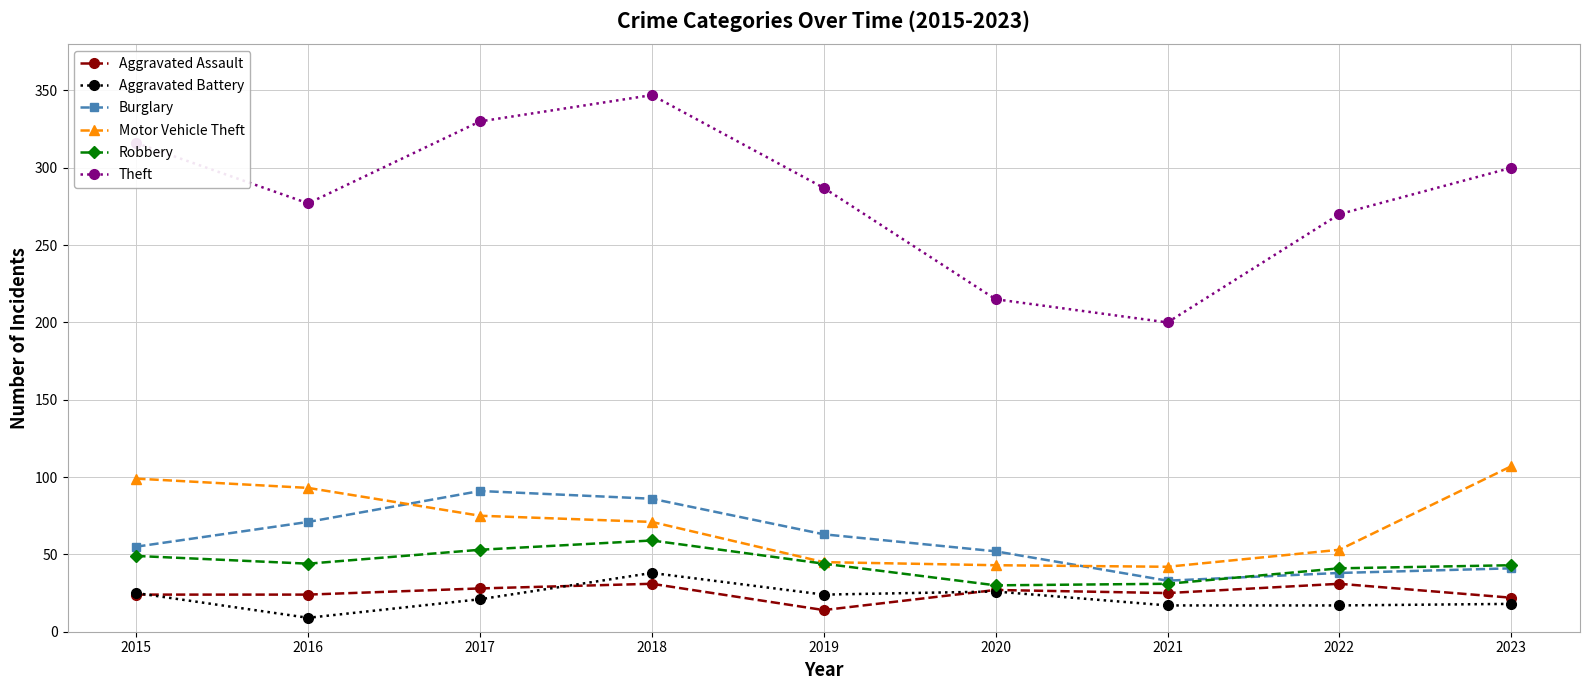

What is the difference between the Burglary values at 2016 and 2017?

20